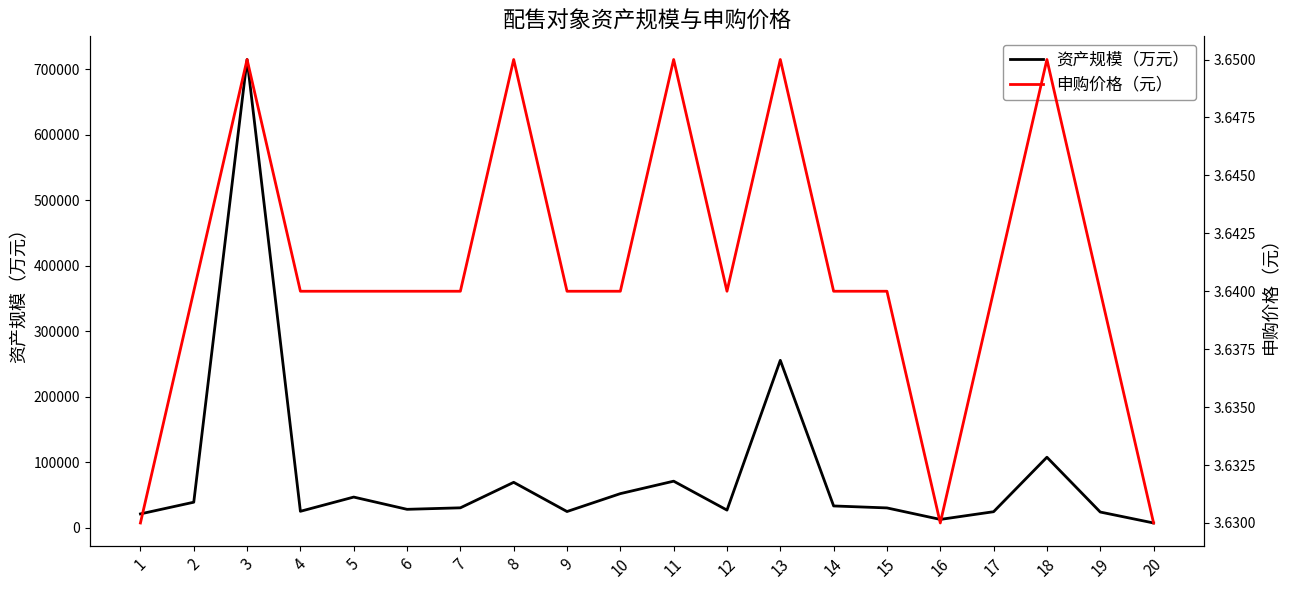

Between 5 and 15, which series saw the biggest shift?

资产规模（万元）